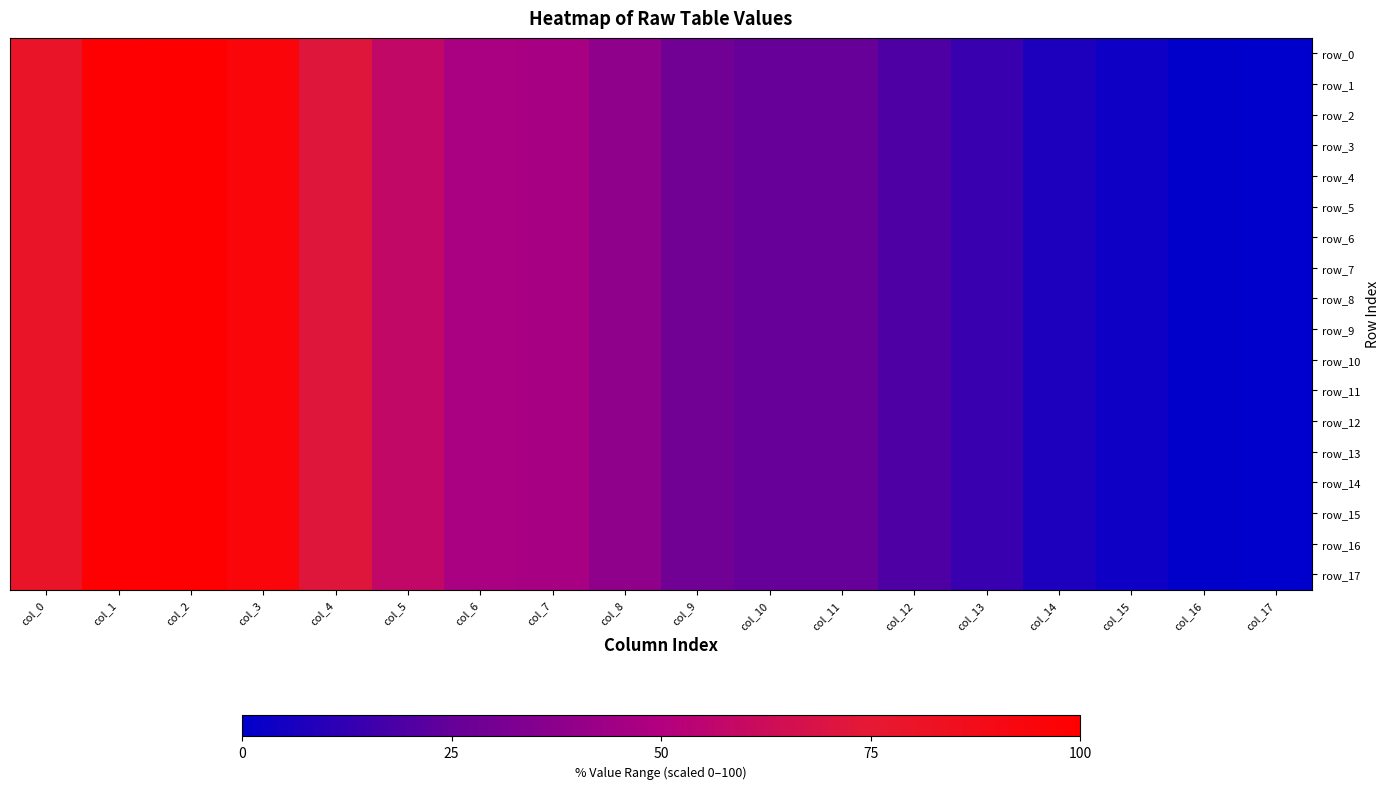

At which label is row_7 closest to 50?

col_6